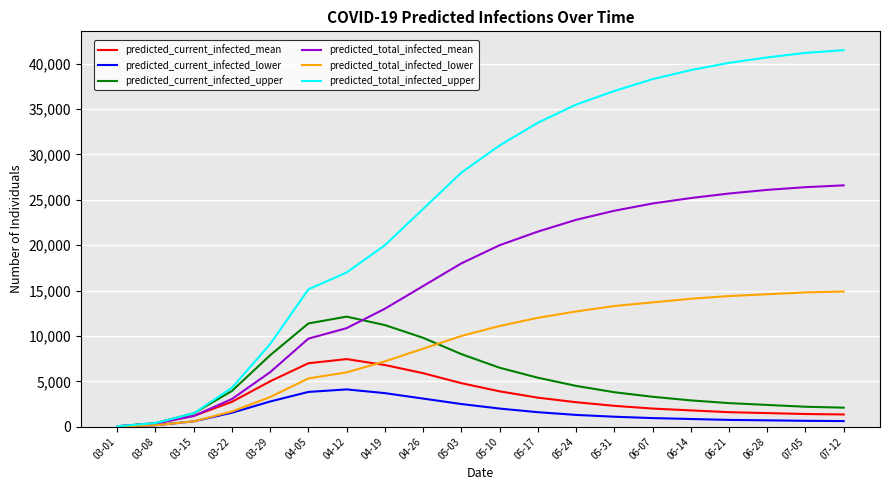

The value of predicted_total_infected_lower at 05-10 is 15306. True or false?

False